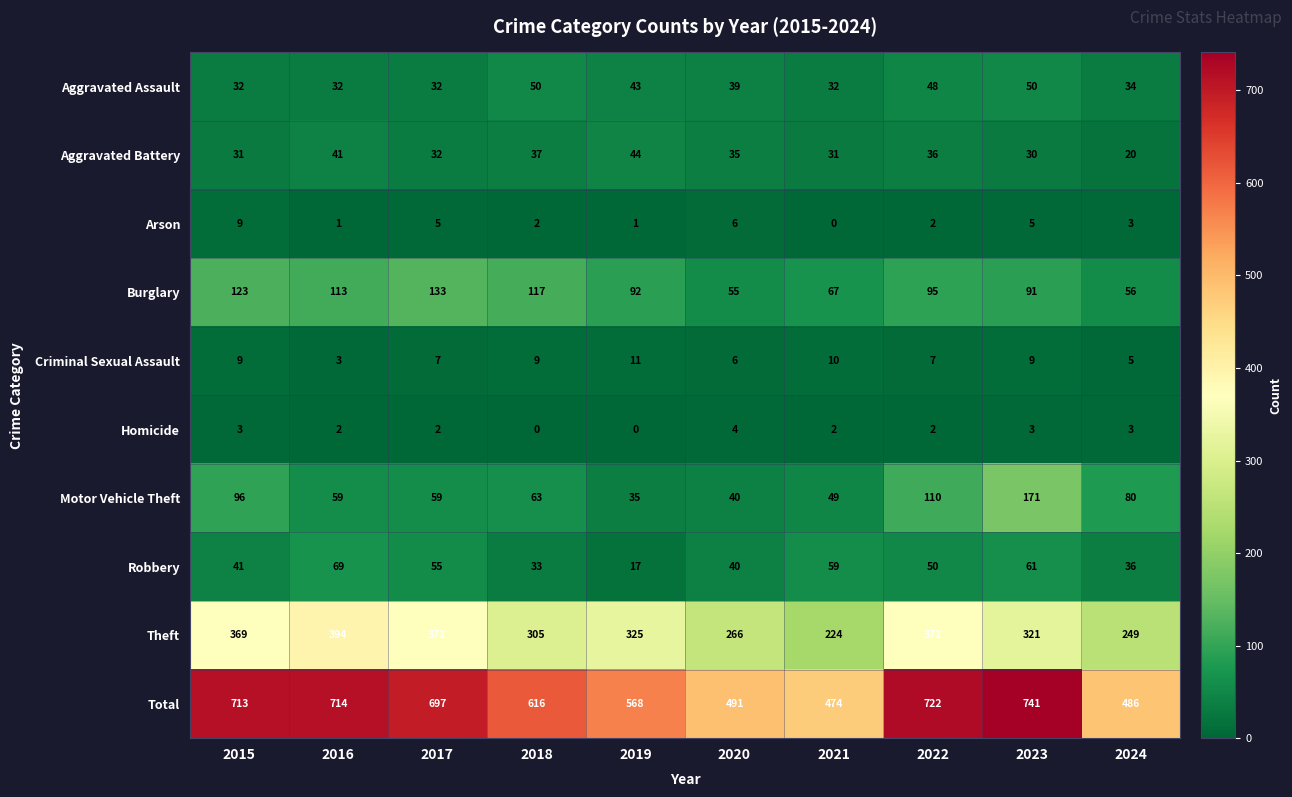

Where does the Total series first go above 697?

2015